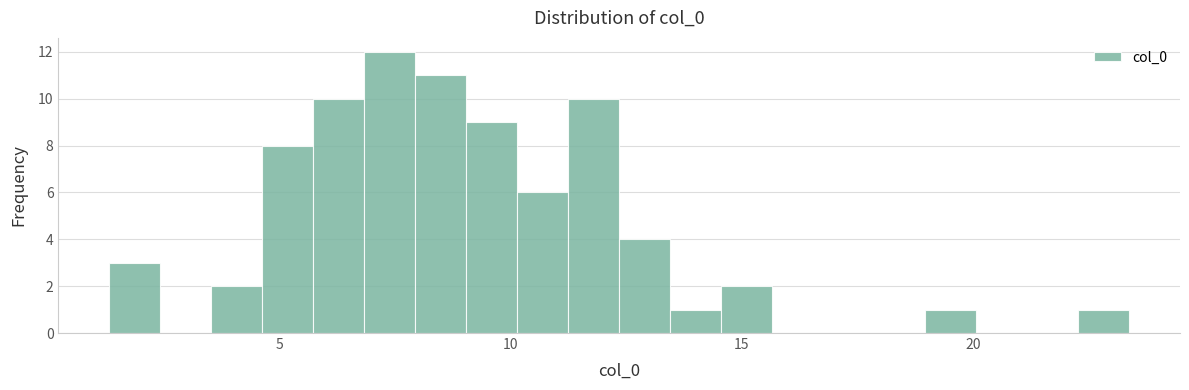

Around what value on the x-axis is the tallest bar? Give the approximate position of its centre, as read against the axis.

7.5